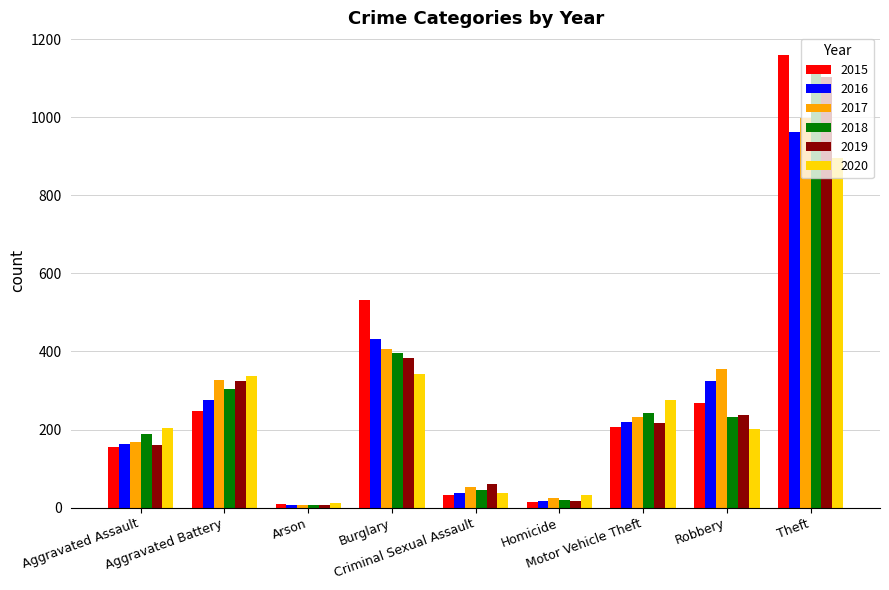

What is the label of the 9th bar from the left?

Theft